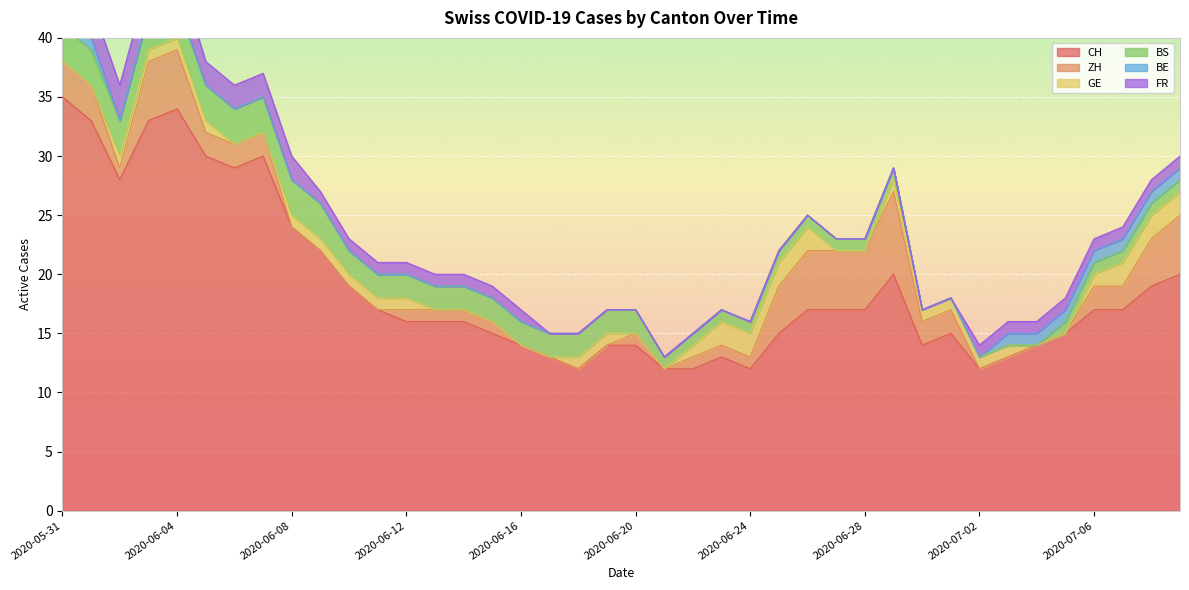

True or false: FR and GE cross at least once.

False